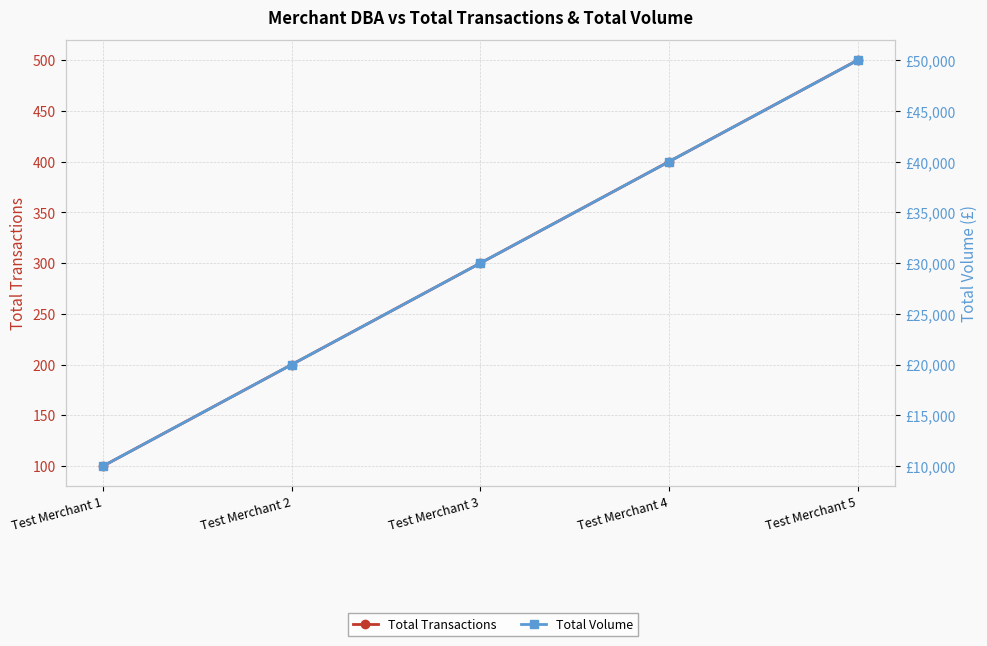

The value of Total Volume at Test Merchant 4 is 61947. True or false?

False